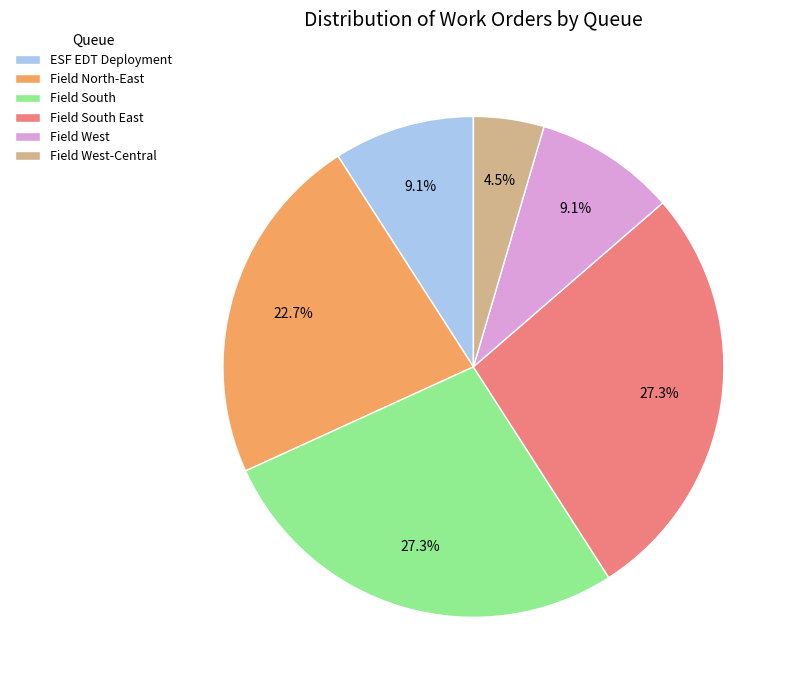

To the nearest percent, what percentage of the pie is Field North-East?

23%